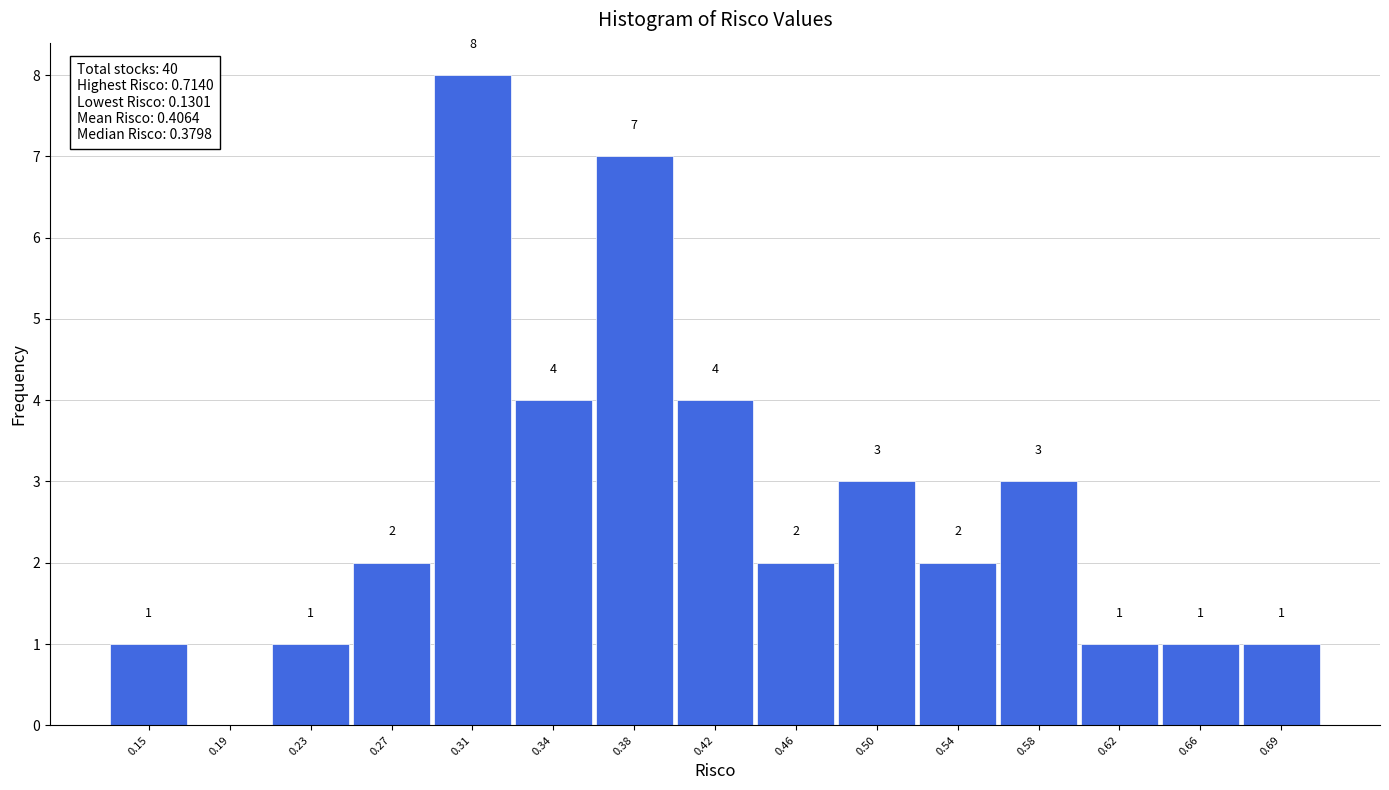

Which range on the x-axis has the tallest bar?

0.285 to 0.325